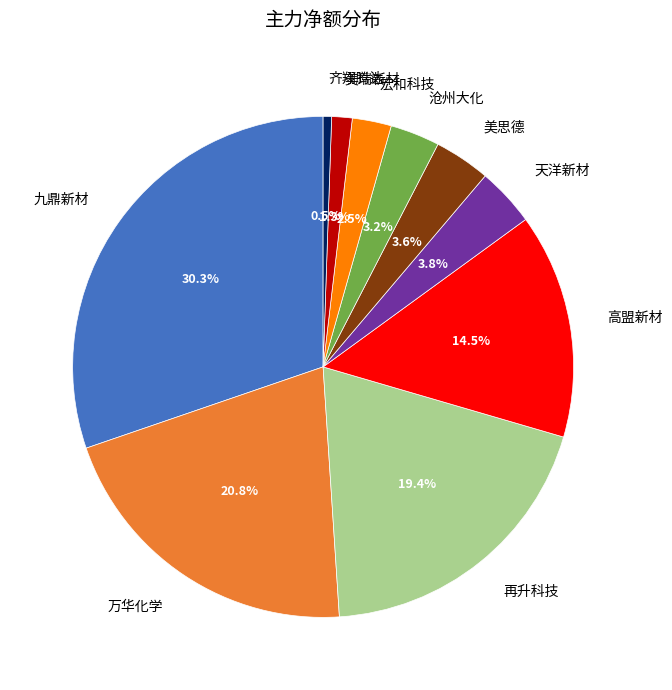

Combined, do 再升科技 and 万华化学 account for over 50%?

No